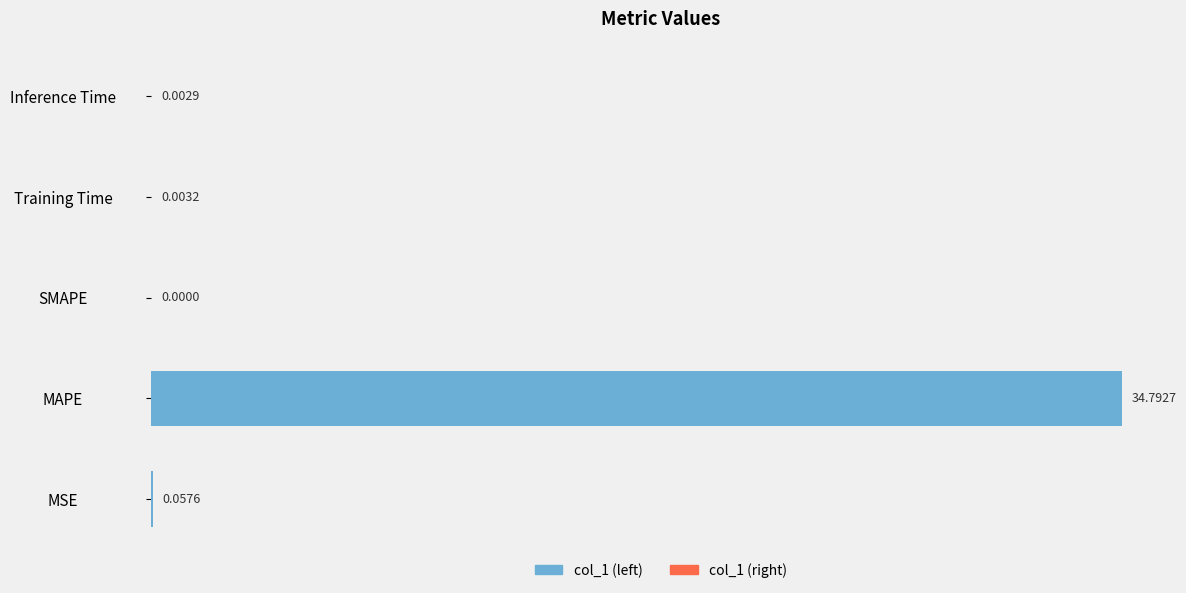

Reading right to left, list all the values displayed in this chart.

col_1 (left): 0.0	0.0	0.0	34.8	0.1
col_1 (right): 0.0	0.0	0.0	34.8	0.1